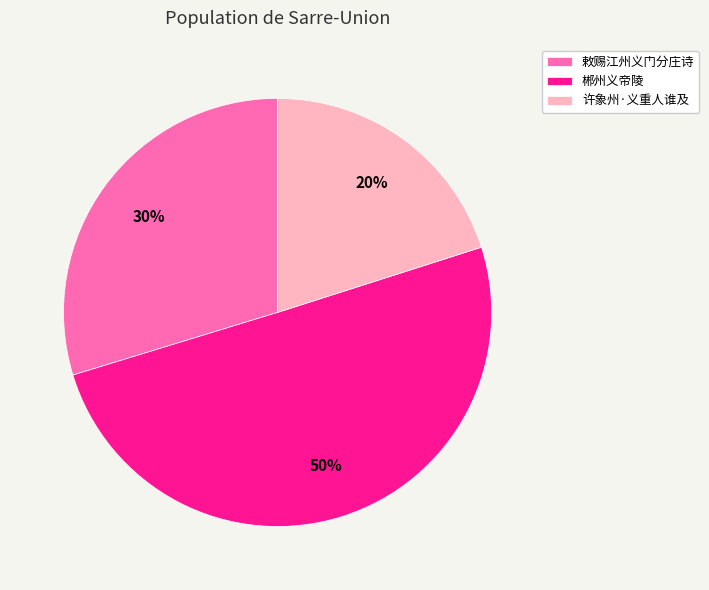

What percentage is the 许象州·义重人谁及 slice, to the nearest percent?

20%